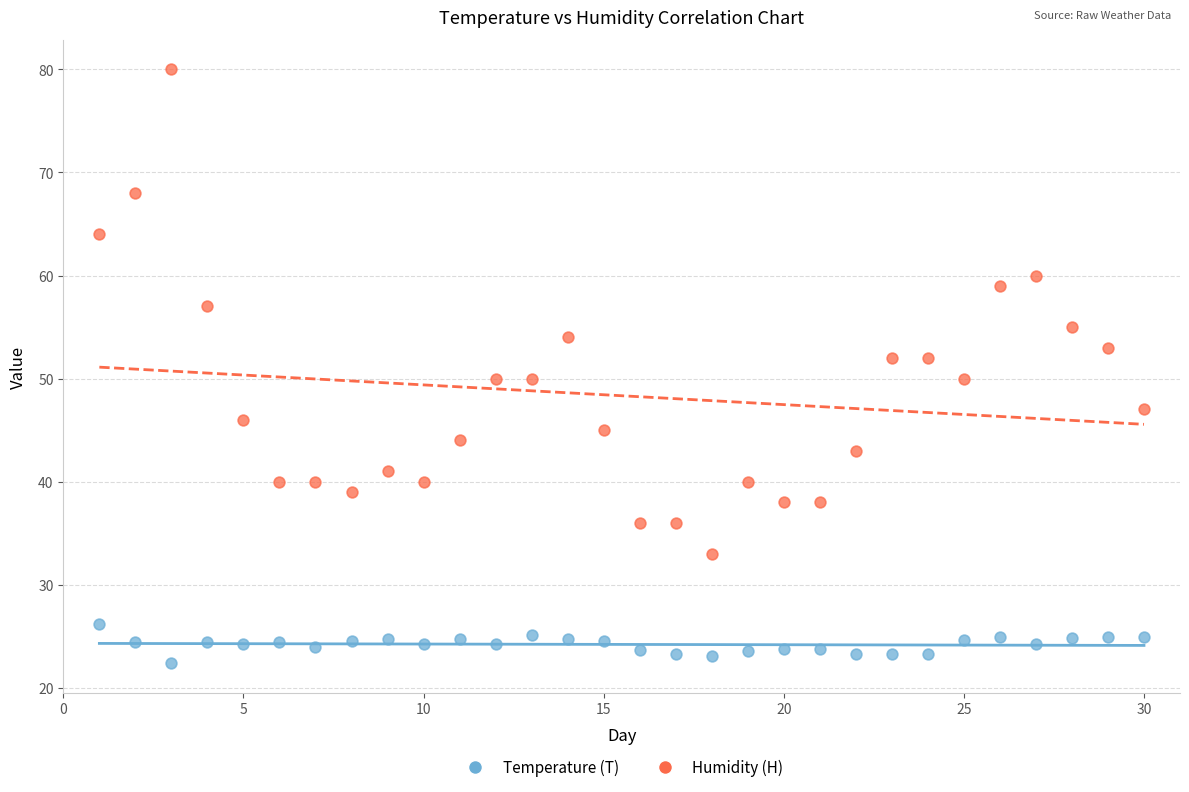

Across all data points, what is the range of Y values (max minus min)?

57.6